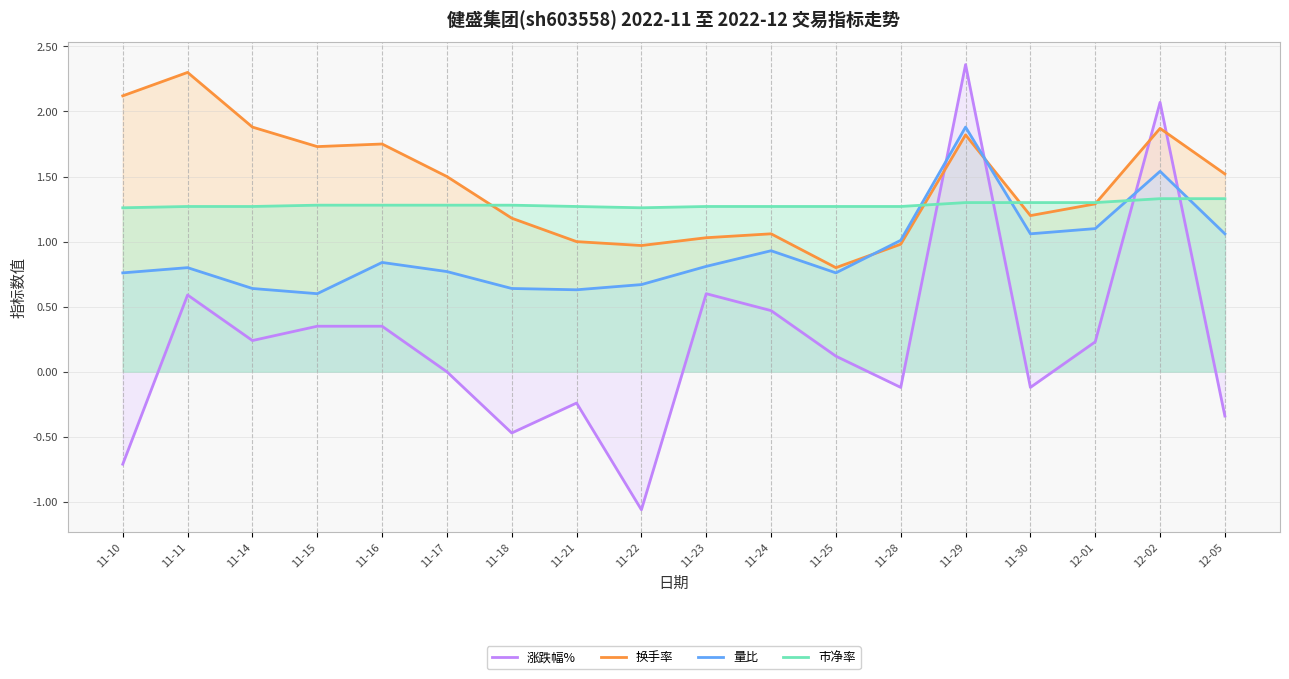

Where is the first local minimum for 涨跌幅%?

11-14